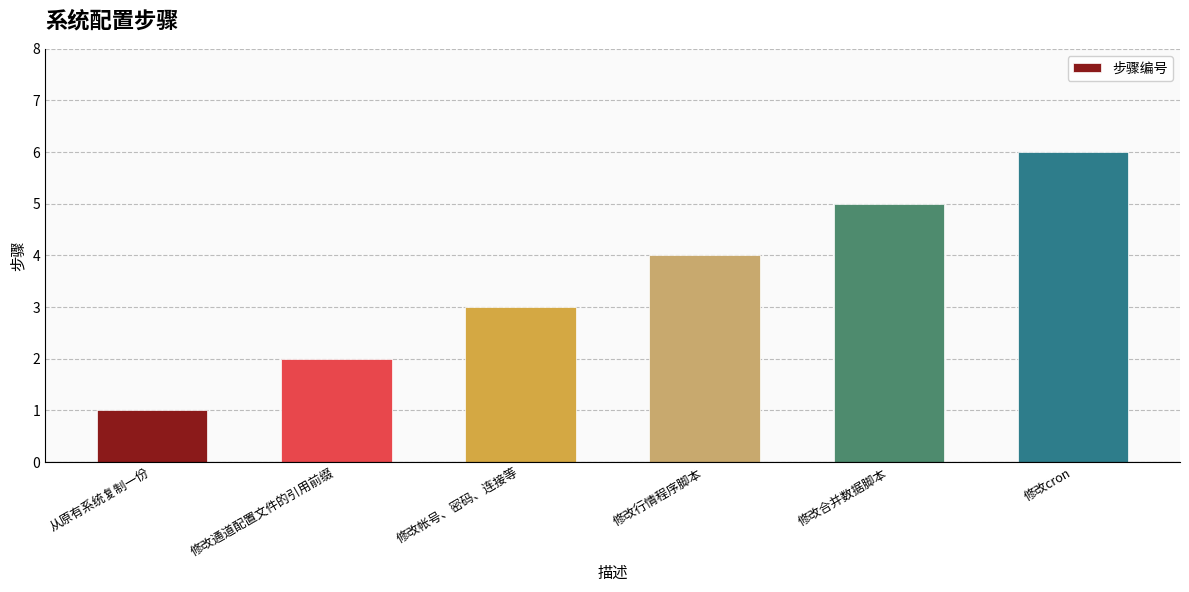

Count the values in the range 2 to 5.

4